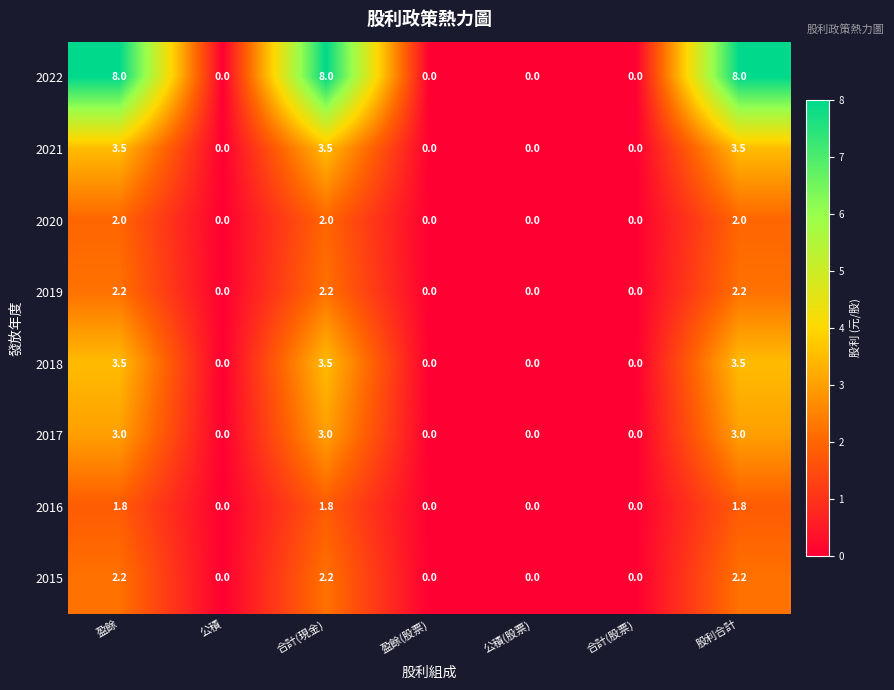

What is the difference between the maximum and minimum values in the 2019 series?

2.2